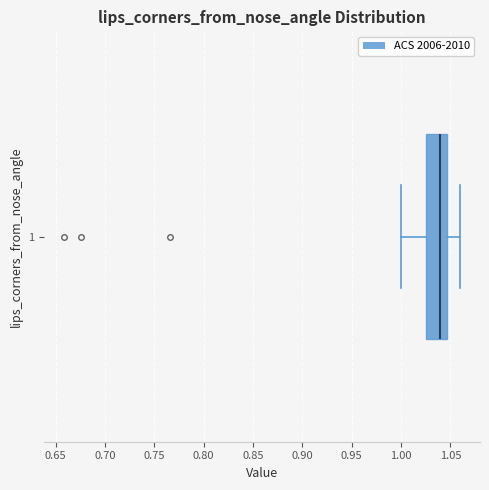

Read this box plot against the x-axis: the position of the median line, the range covered by the box, and the ends of both whiskers. The values are not printed on the chart, so give them approximately, as read against the axis.

median 1.040, box 1.025 to 1.045, whiskers 1.000 to 1.060